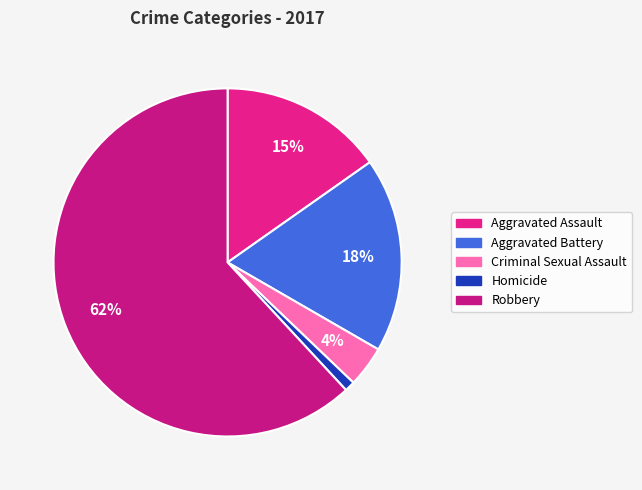

Does Robbery represent more than half of the total?

Yes